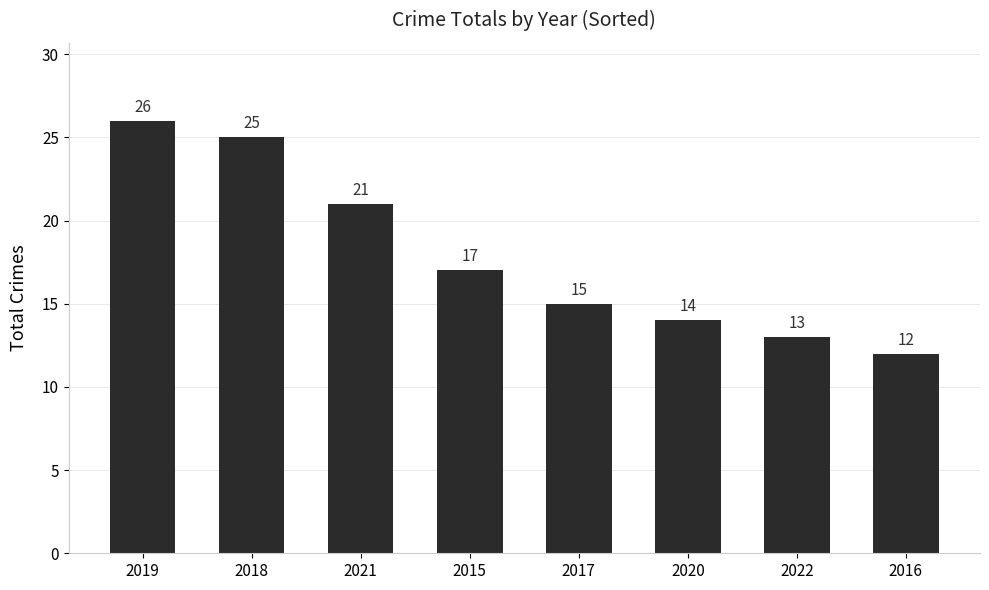

What is the smallest value displayed?

12